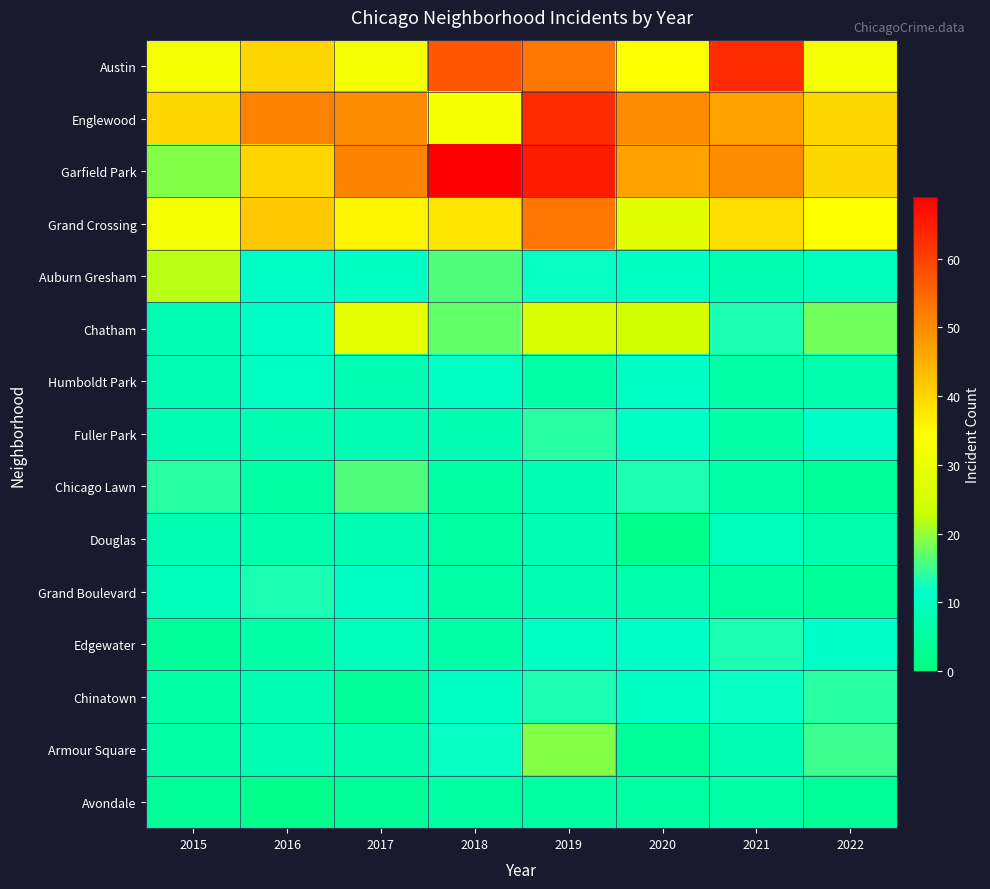

At how many categories does at least one series exceed 22?

8